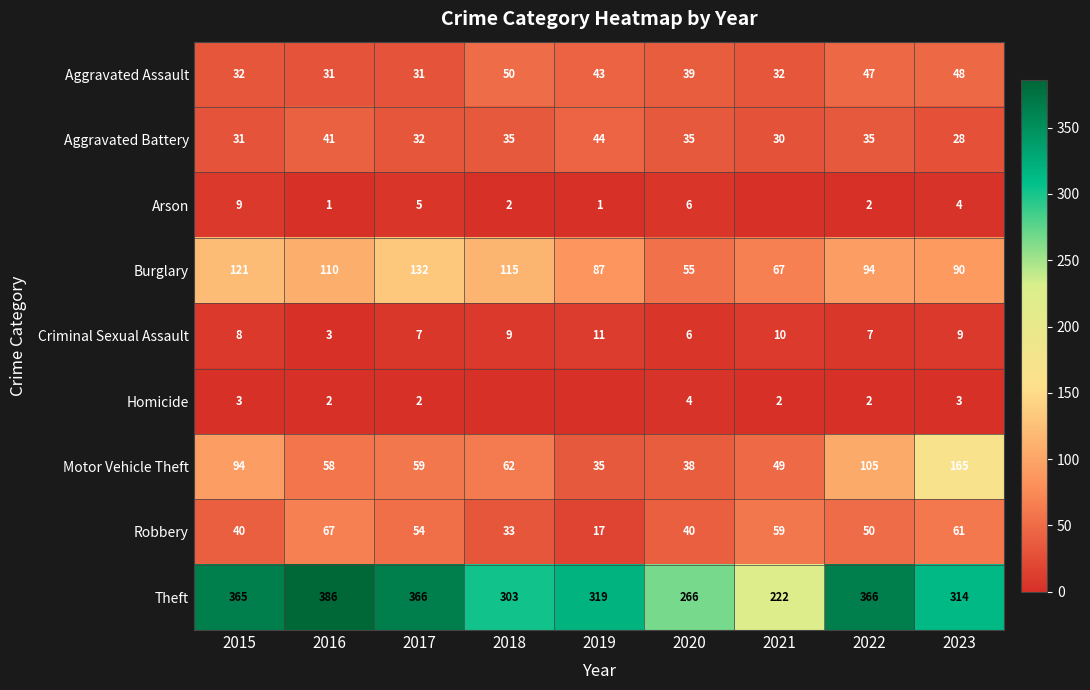

What is the average value of the Aggravated Battery series?

35